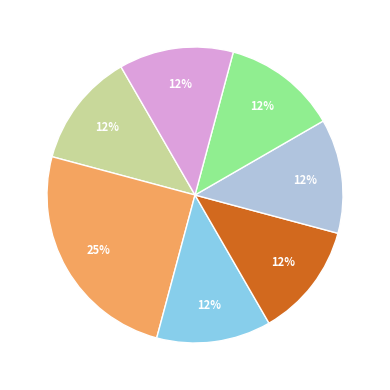

To the nearest percent, what is the average slice percentage?

14%